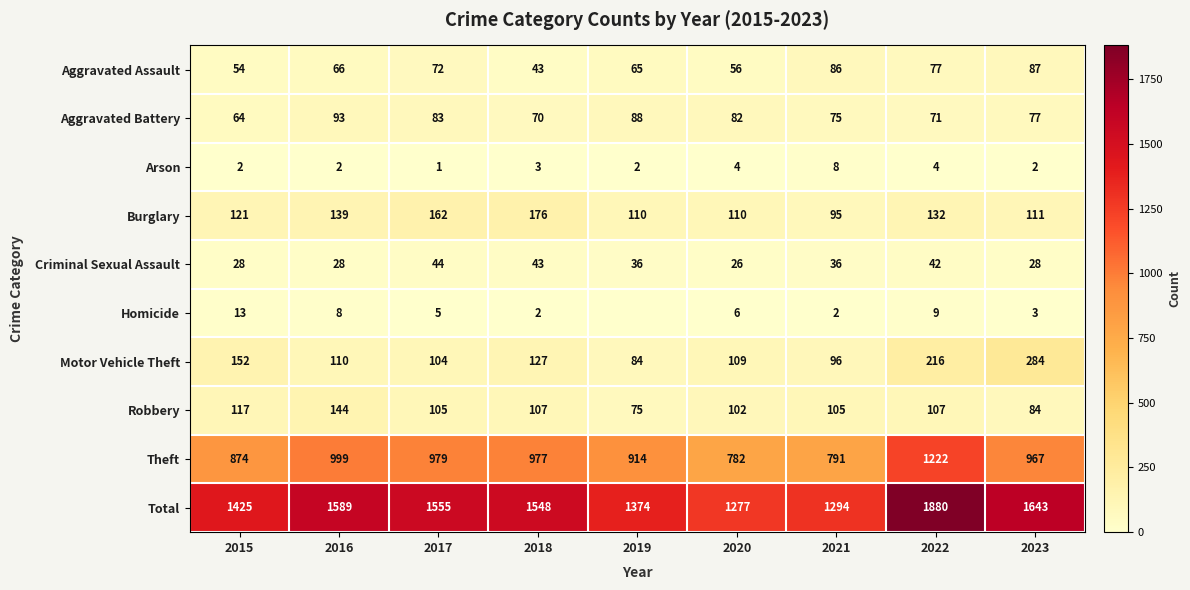

At which label is Total closest to 1578?

2016